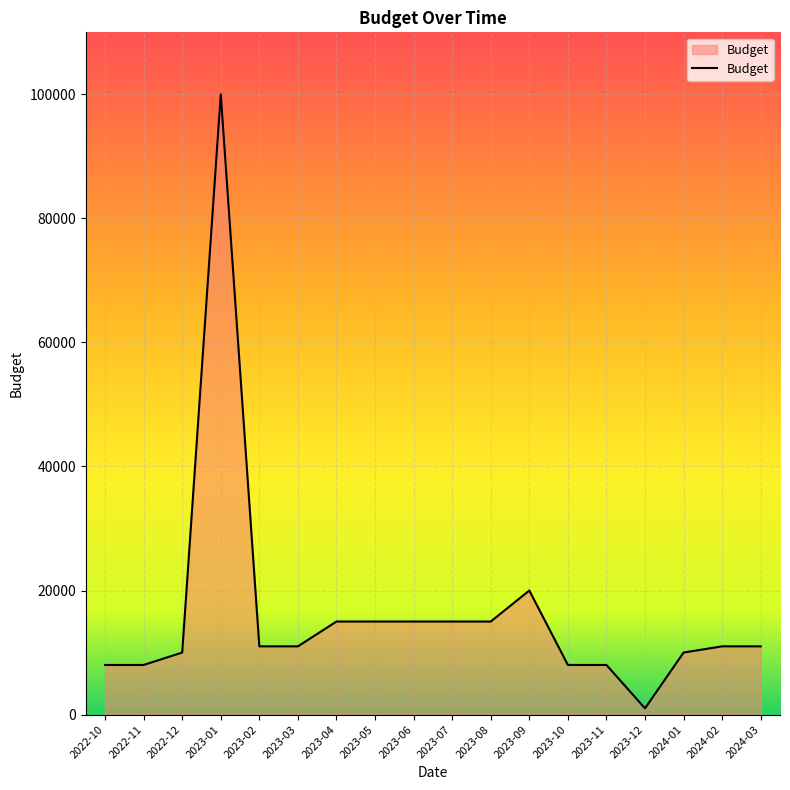

Which category has the lowest value across all series?

2023-12